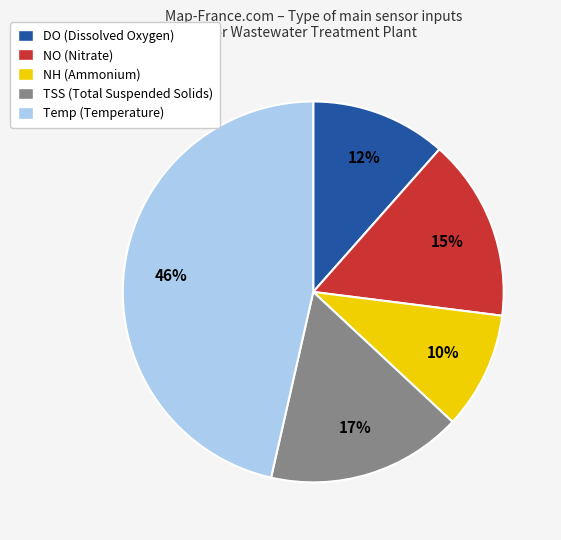

What is the largest slice in the pie chart?

Temp